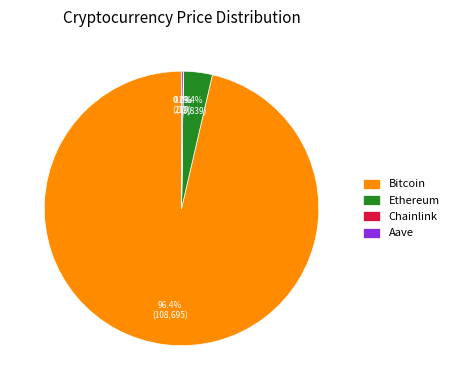

Does any single category account for the majority?

Yes